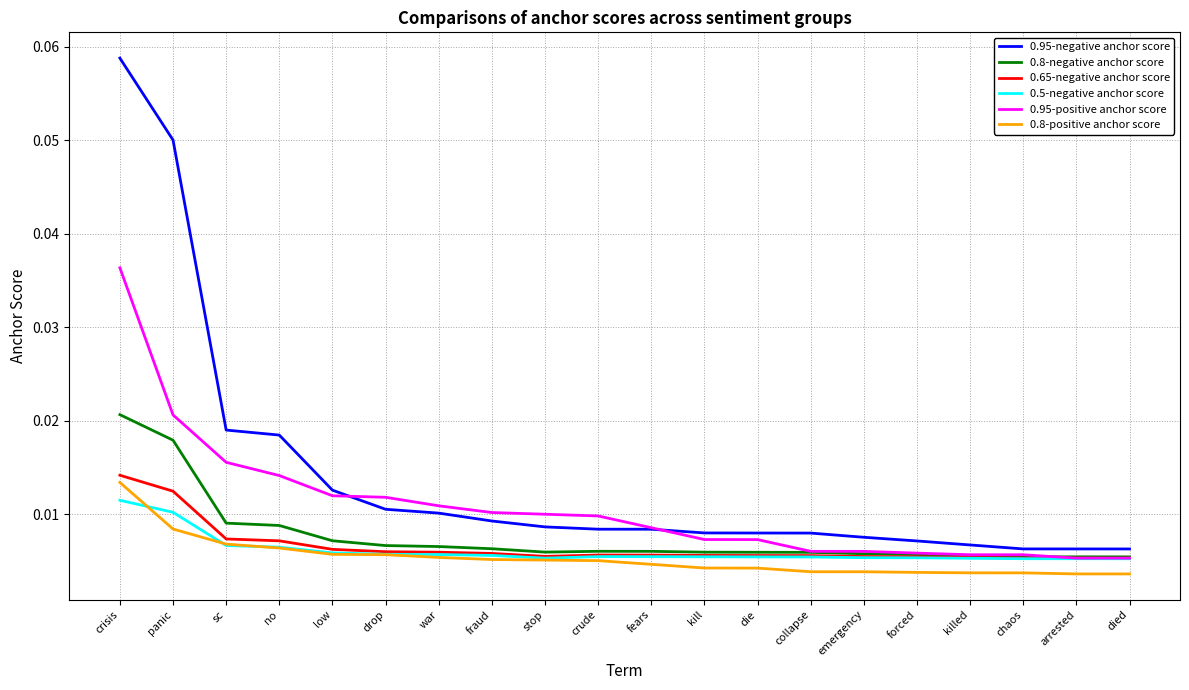

Which series has the largest total across all categories?

0.95-negative anchor score